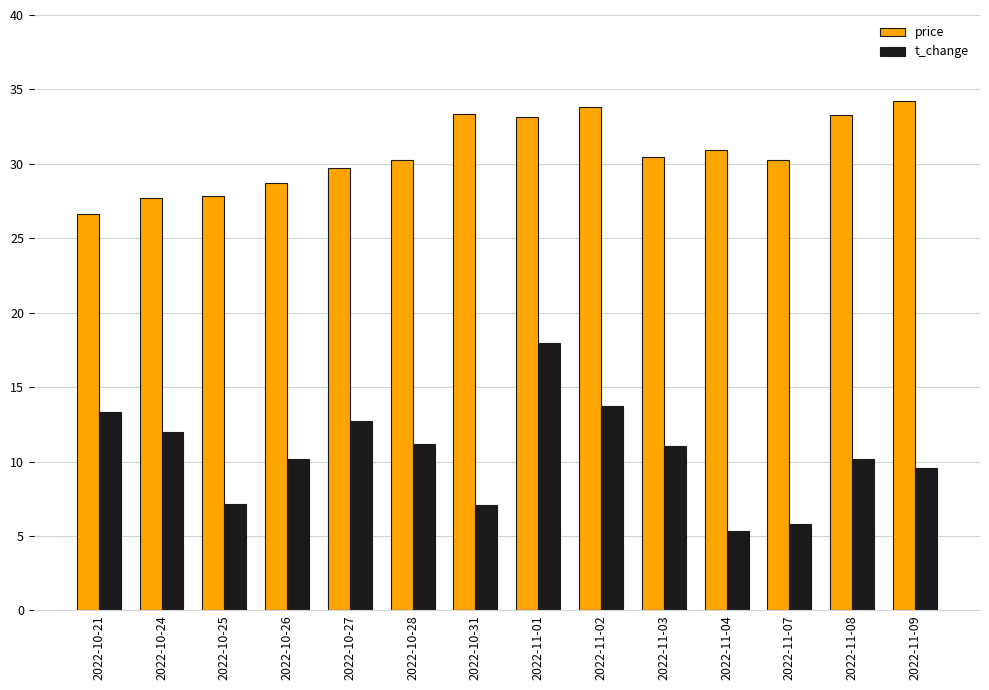

What is the difference between the highest and lowest values at 2022-10-31?

26.3